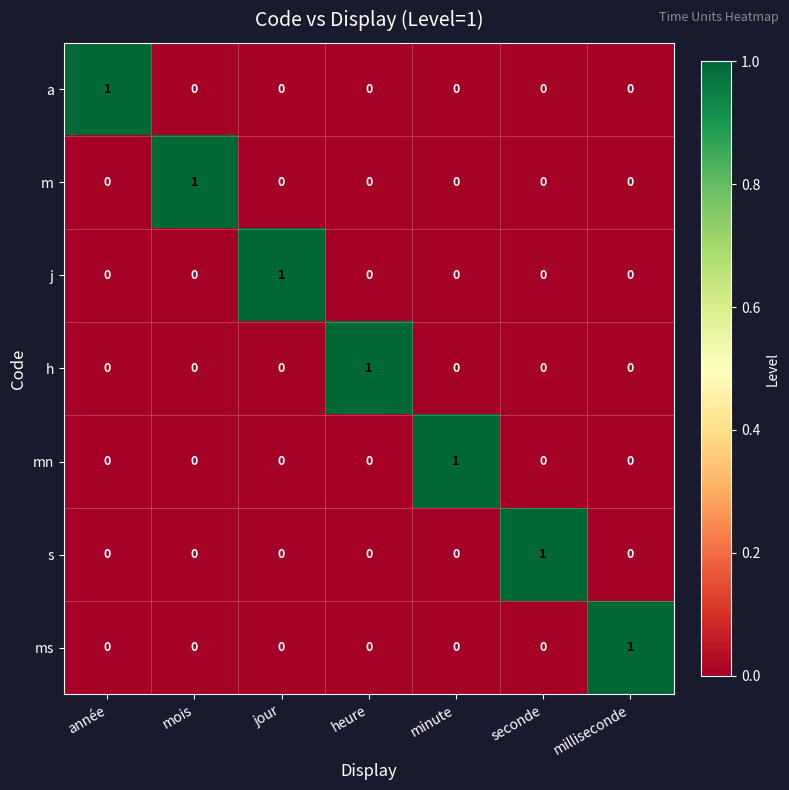

What is the total value across all series at milliseconde?

1